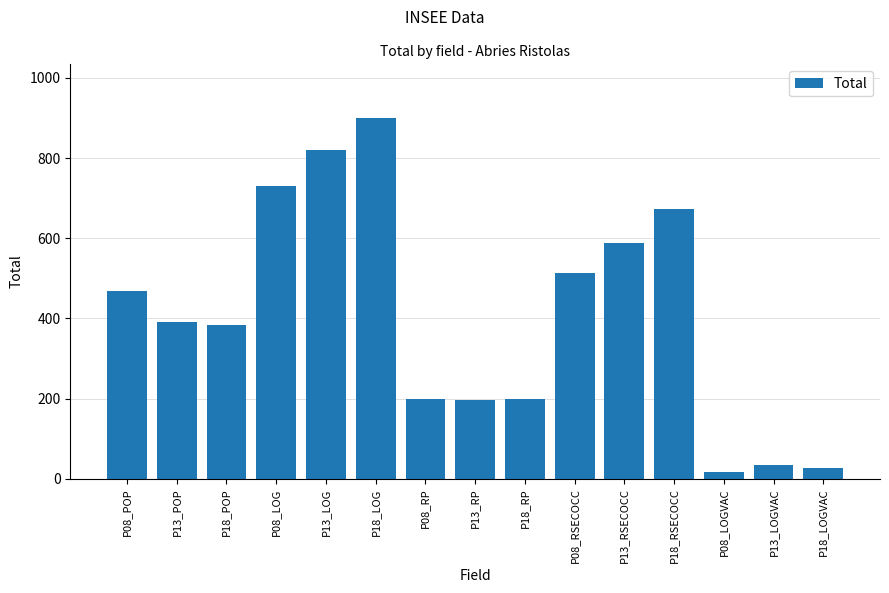

What is the smallest value displayed?

16